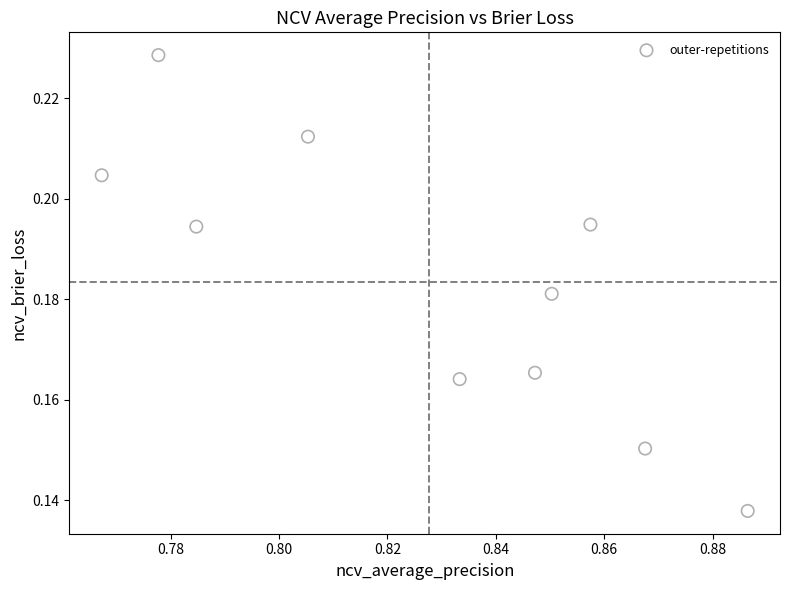

What is the average X value?

0.8